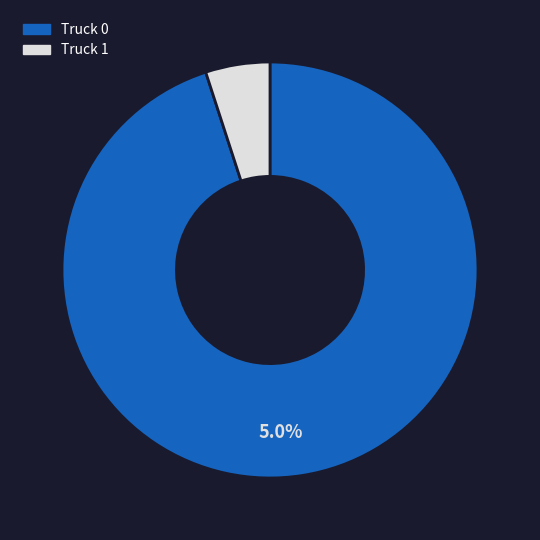

What is the change in value from Truck 0 to Truck 1?

-18